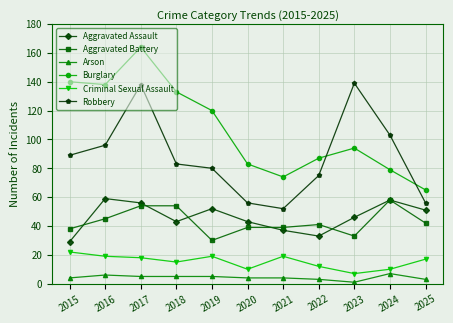

How many categories are shown in the chart?

11